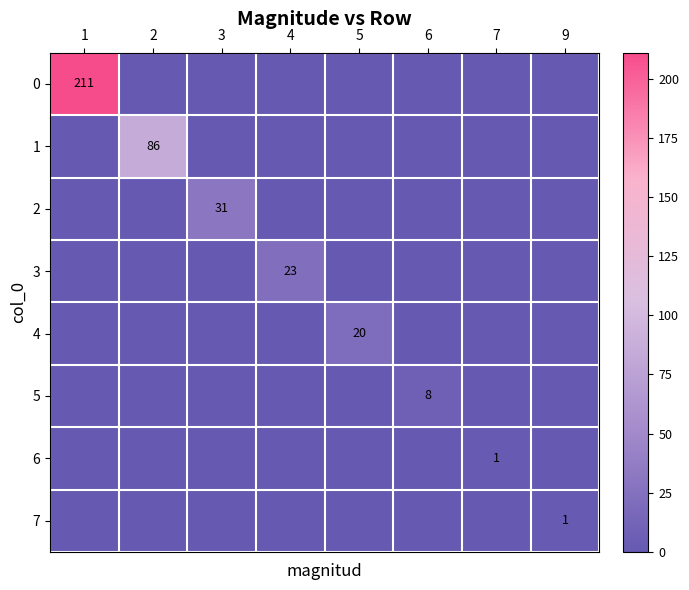

What is the sum of all 7 values?

1